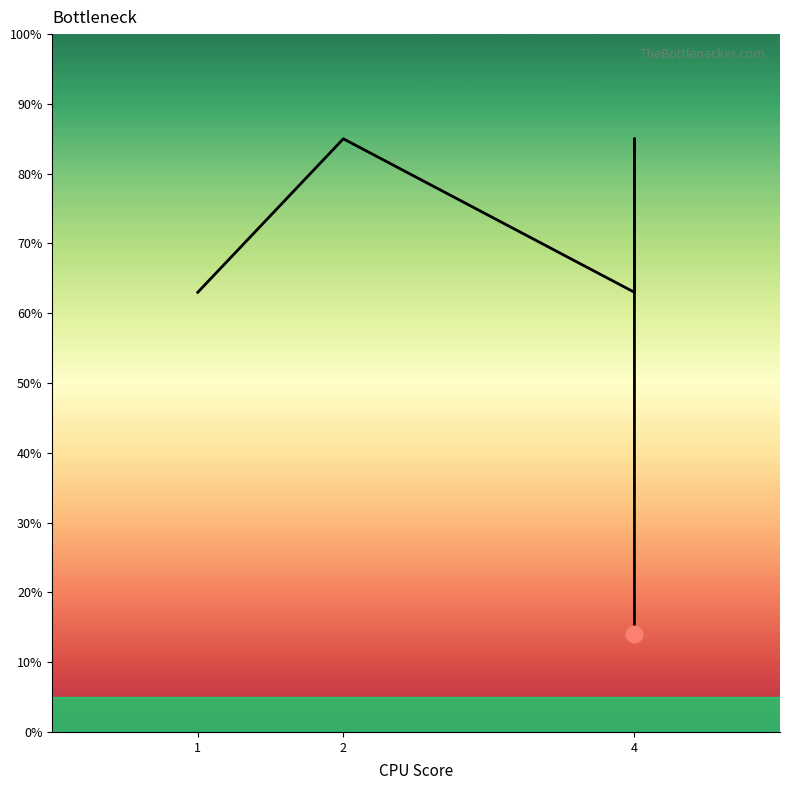

Is it true that the value at 1 is 63?

True